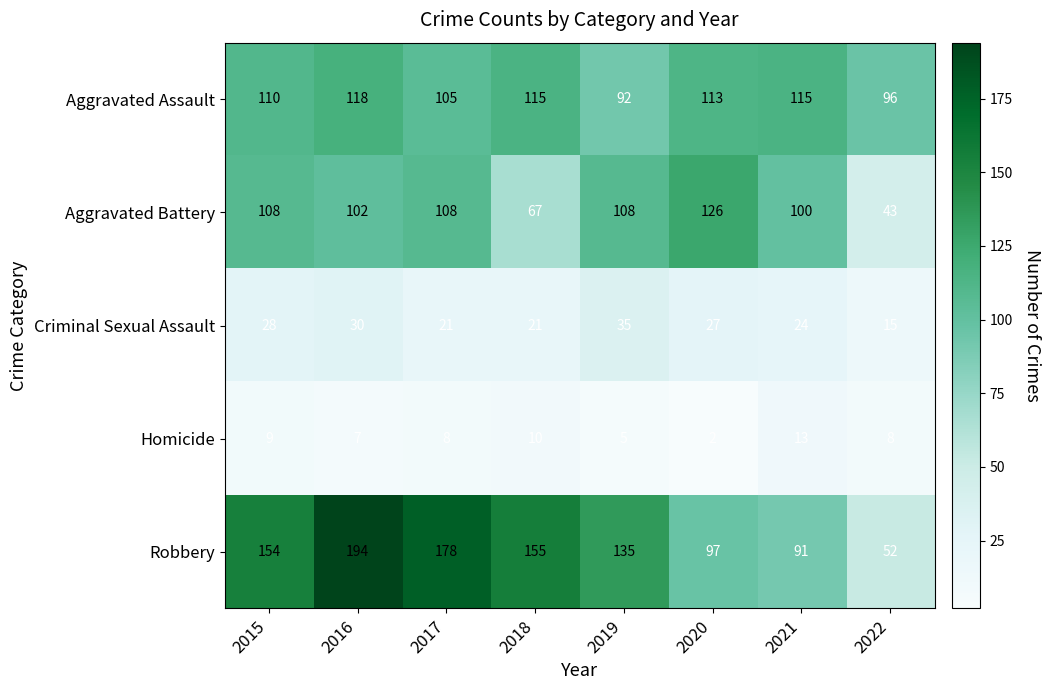

At which label does Aggravated Assault reach its peak?

2016